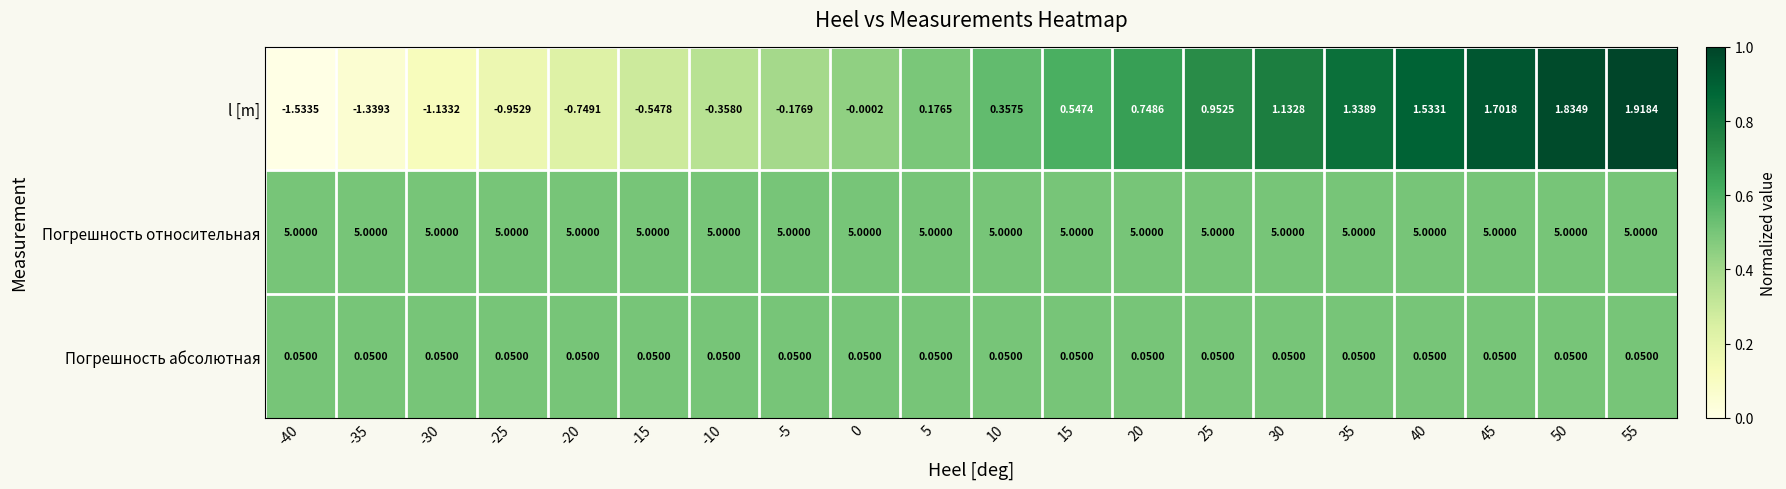

What is the difference between the highest and lowest values at -30?

6.1